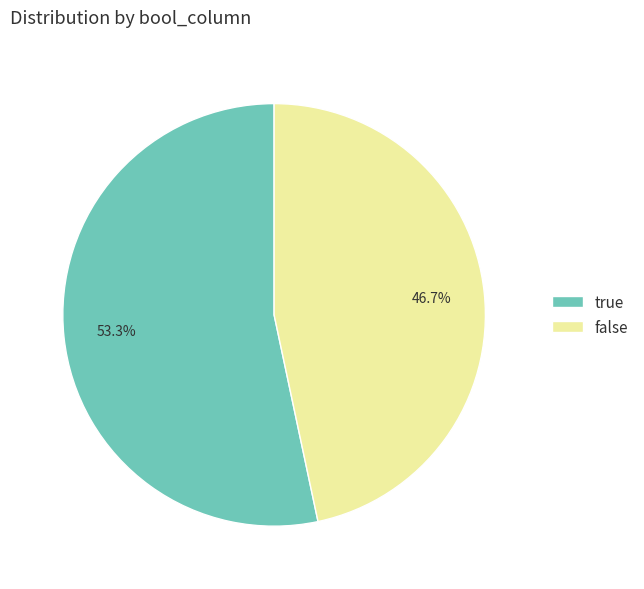

To the nearest percent, what percentage of the pie is false?

47%